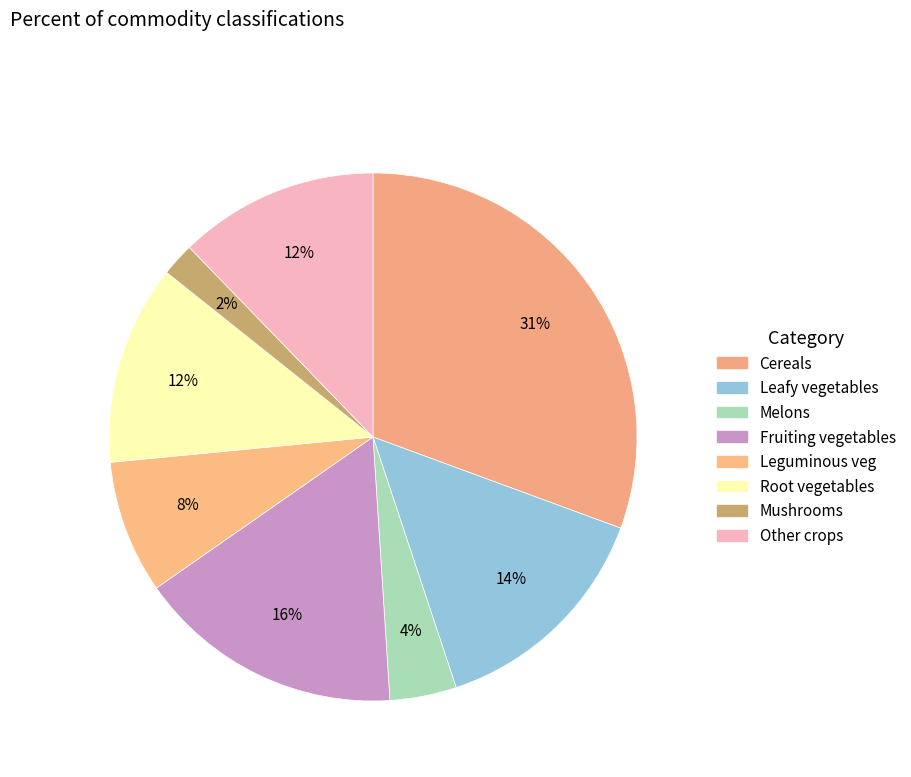

How many segments does this pie chart have?

8